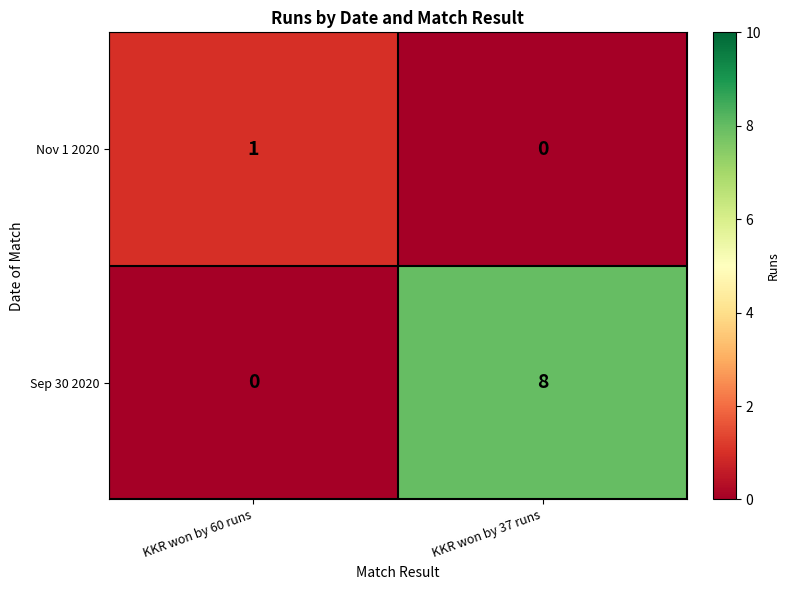

At which category is the sum across all series the highest?

KKR won by 37 runs